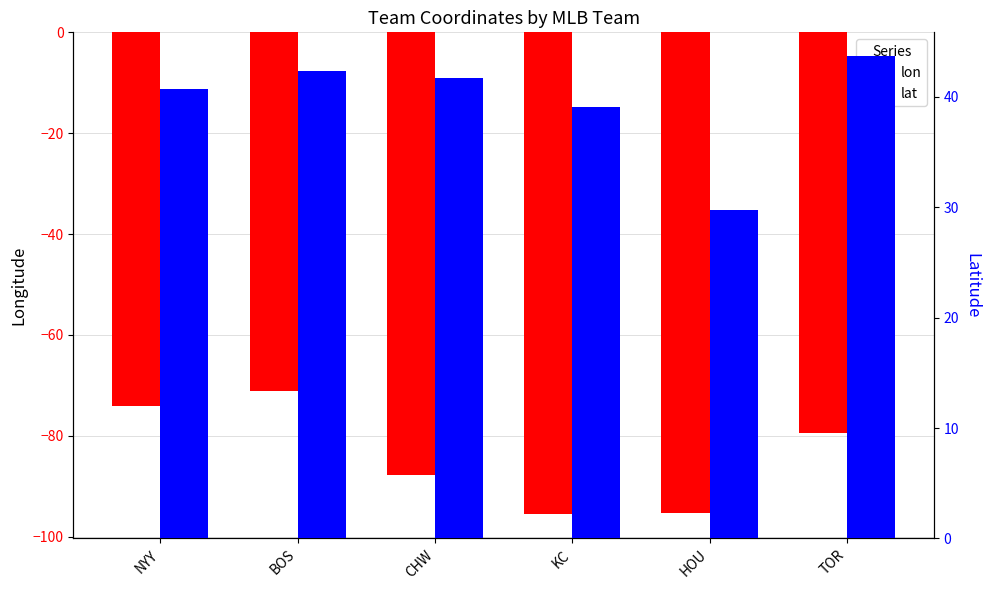

Which series has the widest spread of values?

lon